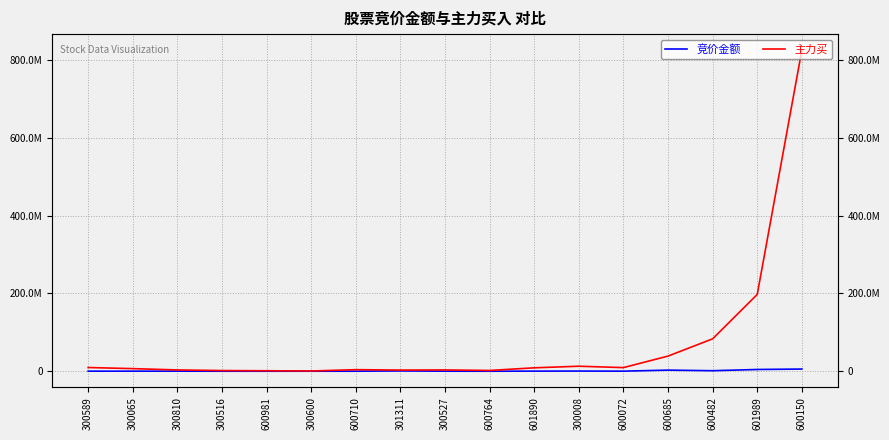

True or false: 主力买 has a value of 4521871 at 300065.

False